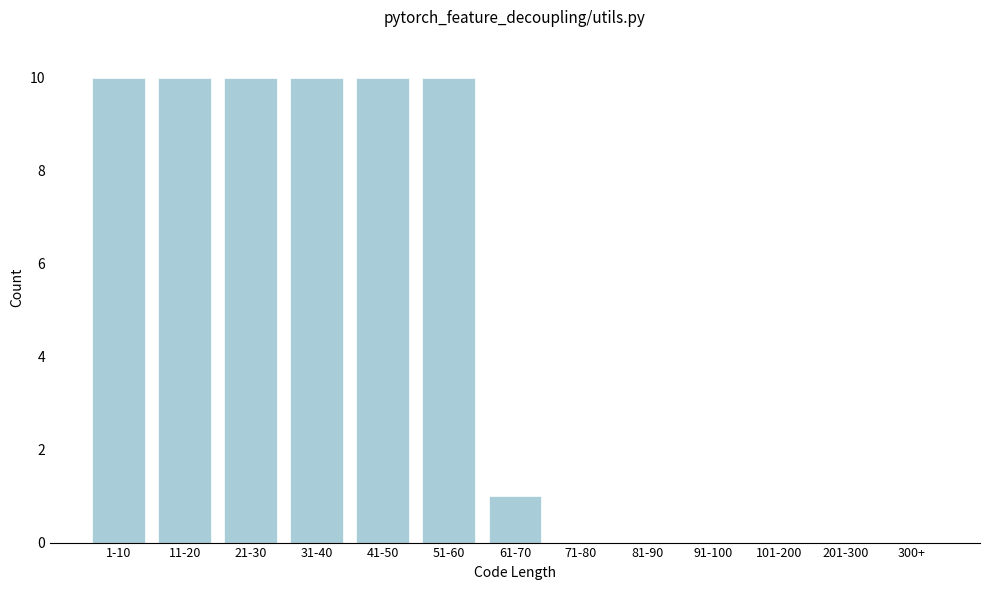

Reading right to left, extract all data points from this chart.

300+=0	201-300=0	101-200=0	91-100=0	81-90=0	71-80=0	61-70=1	51-60=10	41-50=10	31-40=10	21-30=10	11-20=10	1-10=10